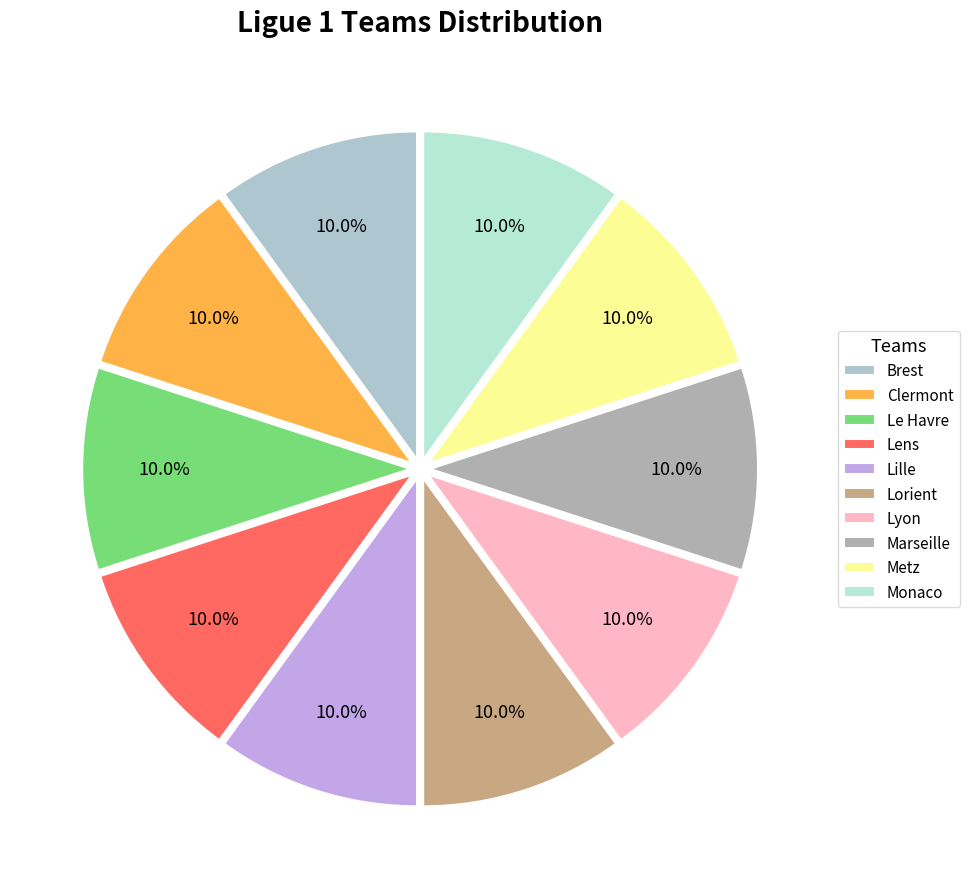

Does any single category account for the majority?

No